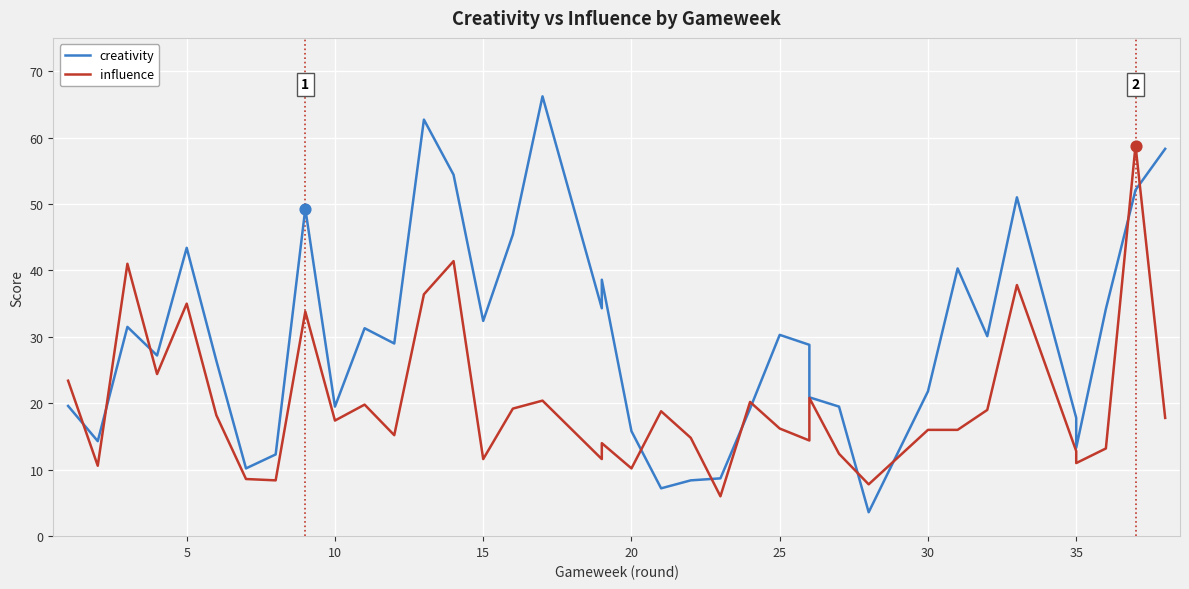

Which series contains the lowest Y value?

creativity